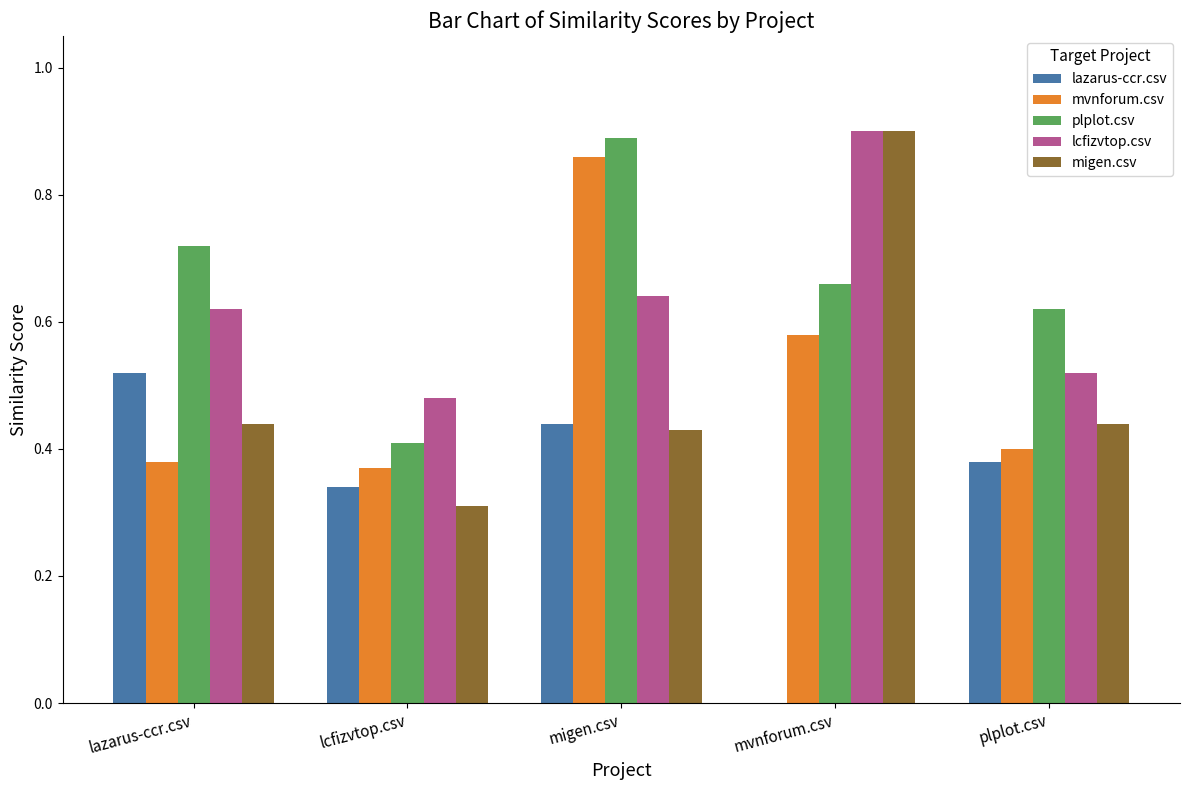

The value of migen.csv at migen.csv is 0.6. True or false?

False